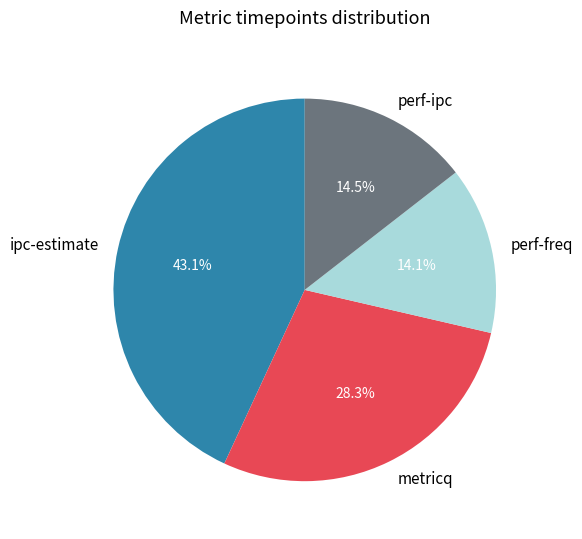

Which category has the biggest portion of the pie?

ipc-estimate